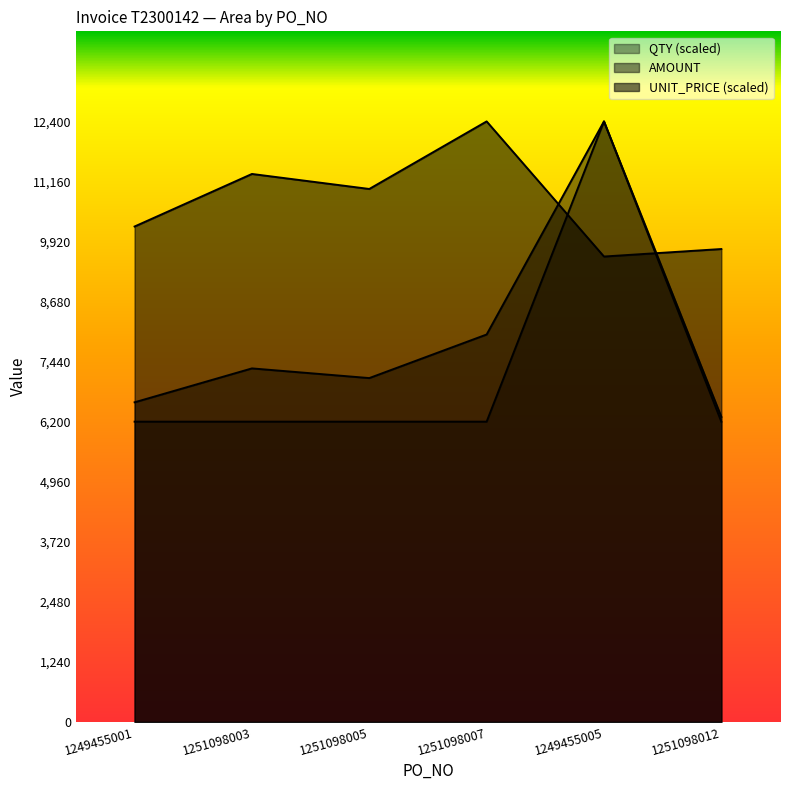

List the series in order of their peak value, lowest first.

AMOUNT, QTY, UNIT_PRICE